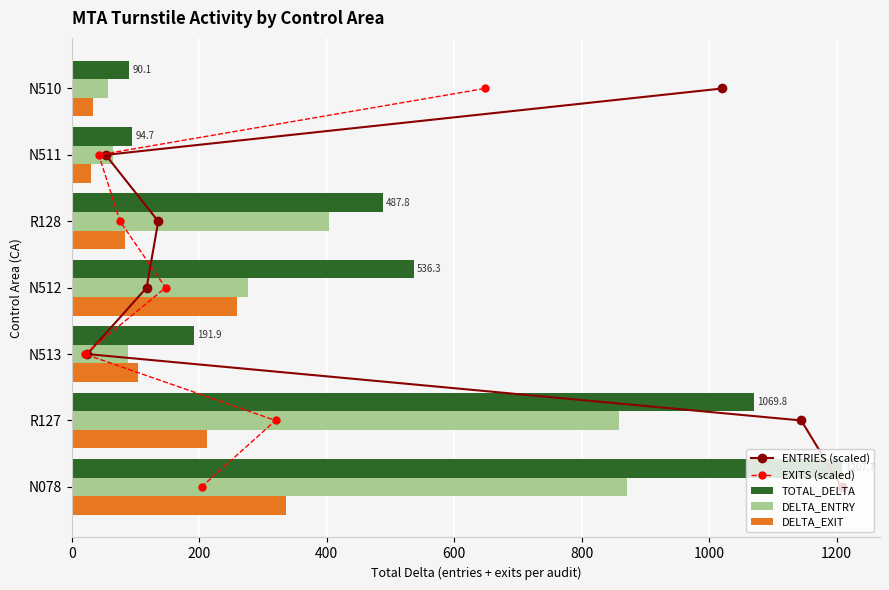

The value of DELTA_EXIT at N511 is 30.1. True or false?

True